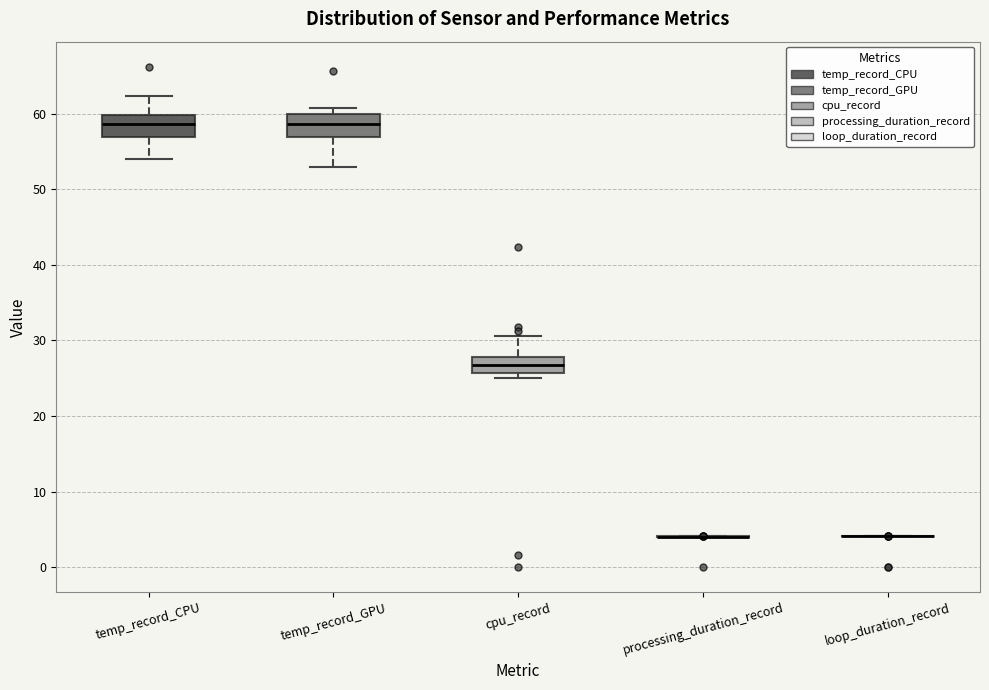

Reading left to right, read every box against the y-axis: the position of its median line, the range the box covers, and the ends of its whiskers. The values are not printed on the chart, so give them approximately, as read against the axis.

temp_record_CPU: median 59, box 57 to 60, whiskers 54 to 62
temp_record_GPU: median 59, box 57 to 60, whiskers 53 to 61
cpu_record: median 27, box 26 to 28, whiskers 25 to 31
processing_duration_record: box collapsed to a line at 4, whiskers 4 to 4
loop_duration_record: box collapsed to a line at 4, whiskers 4 to 4